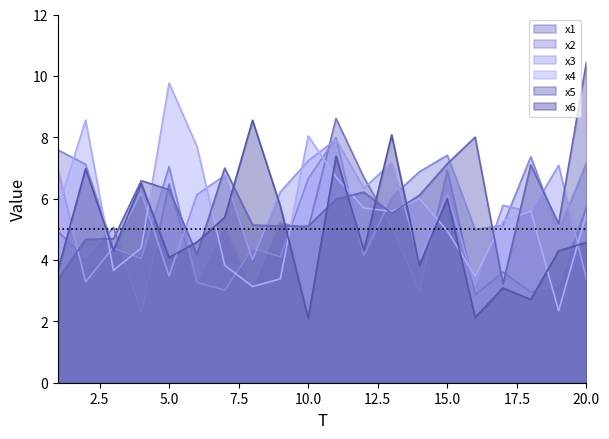

The x1 series shows 6.5 at 5.0. True or false?

True